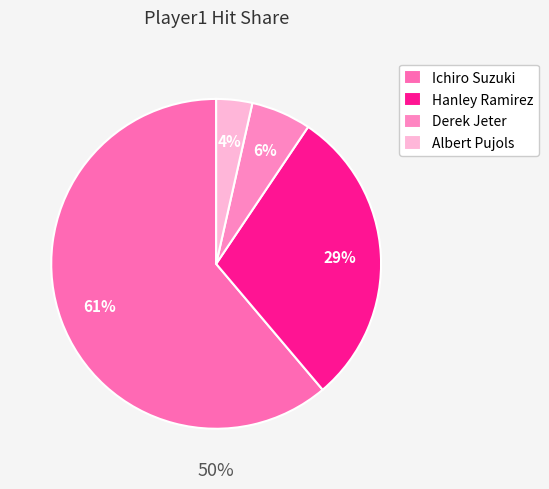

The Albert Pujols slice represents 1% of the pie. True or false?

False